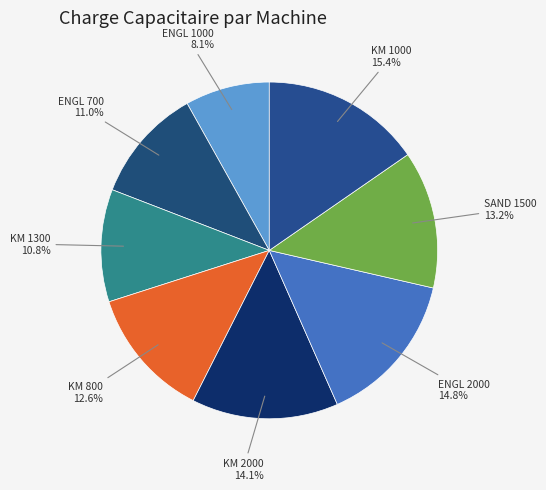

Rank the categories by value from highest to lowest.

KM 1000, ENGL 2000, KM 2000, SAND 1500, KM 800, ENGL 700, KM 1300, ENGL 1000